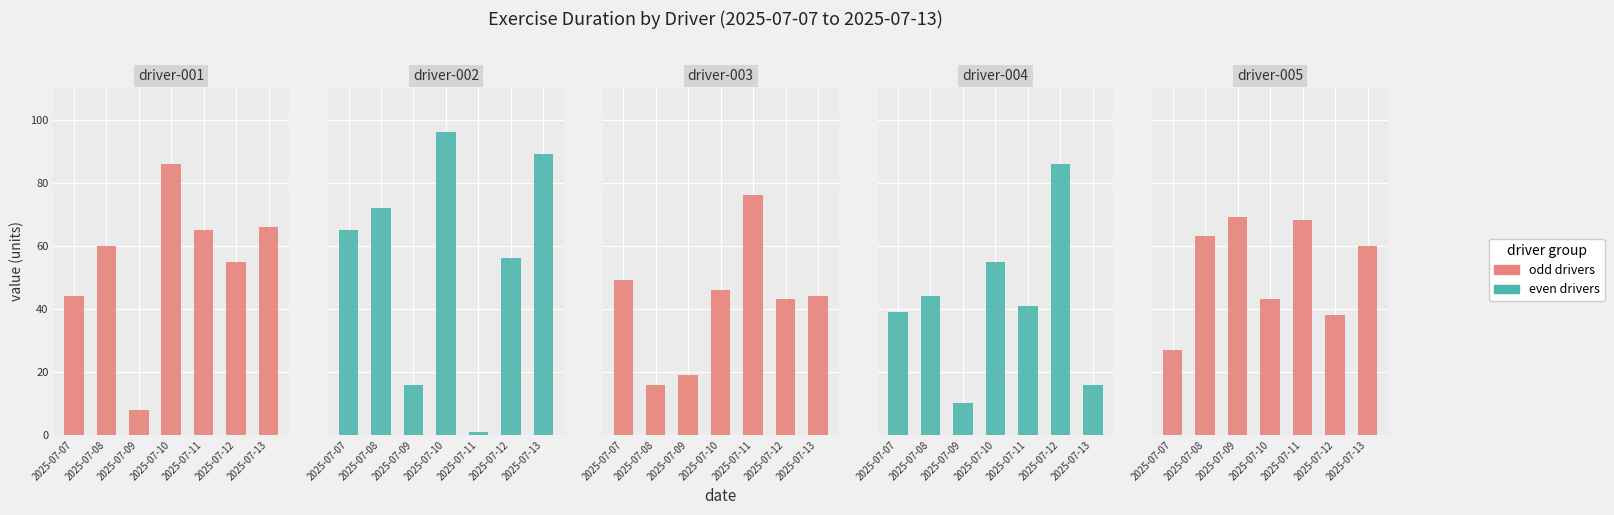

Which series has the widest spread of values?

driver-002